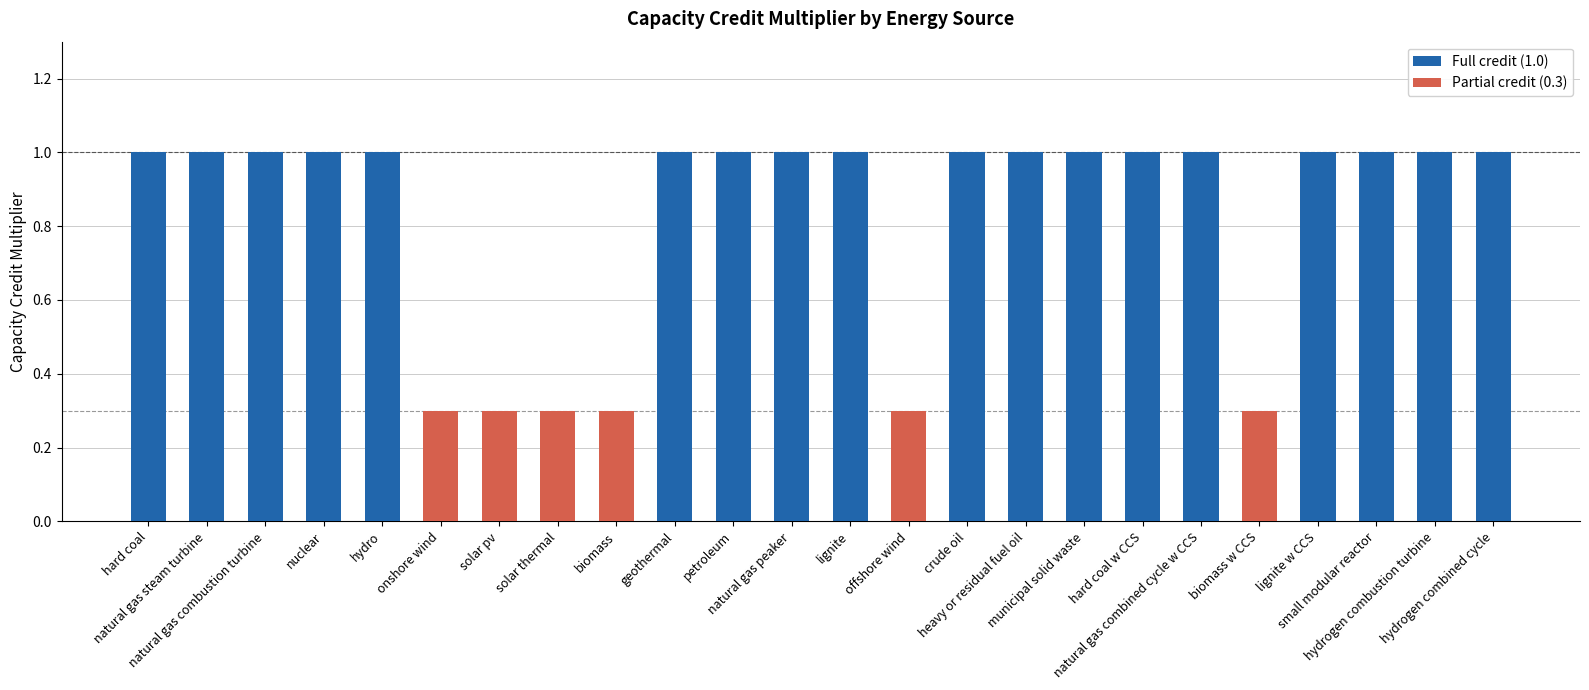

List the labels in order of value, largest first.

hard coal, natural gas steam turbine, natural gas combustion turbine, nuclear, hydro, geothermal, petroleum, natural gas peaker, lignite, crude oil, heavy or residual fuel oil, municipal solid waste, hard coal w CCS, natural gas combined cycle w CCS, lignite w CCS, small modular reactor, hydrogen combustion turbine, hydrogen combined cycle, onshore wind, solar pv, solar thermal, biomass, offshore wind, biomass w CCS